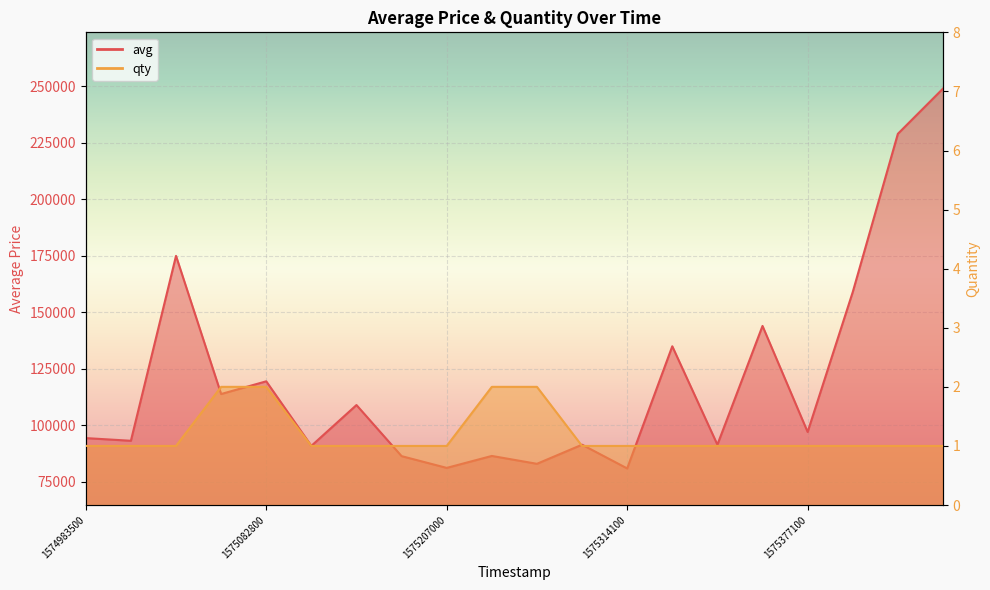

Rank the series by their average value, from highest to lowest.

avg, qty